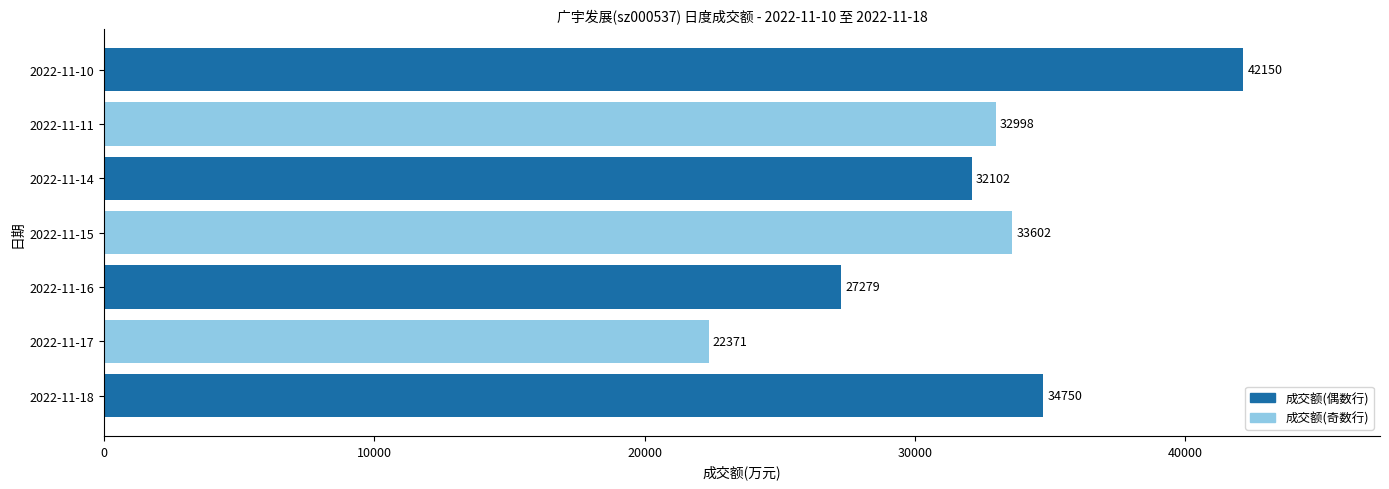

Reading top to bottom, transcribe all the data shown in this chart.

2022-11-10=42150	2022-11-11=32998	2022-11-14=32102	2022-11-15=33602	2022-11-16=27279	2022-11-17=22371	2022-11-18=34750